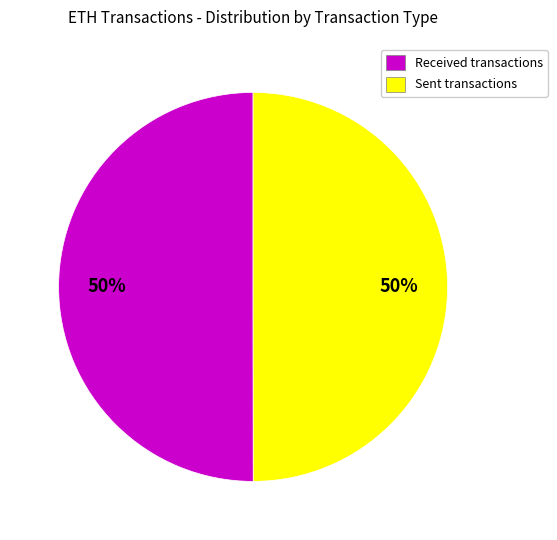

To the nearest percent, what is the average slice percentage?

50%